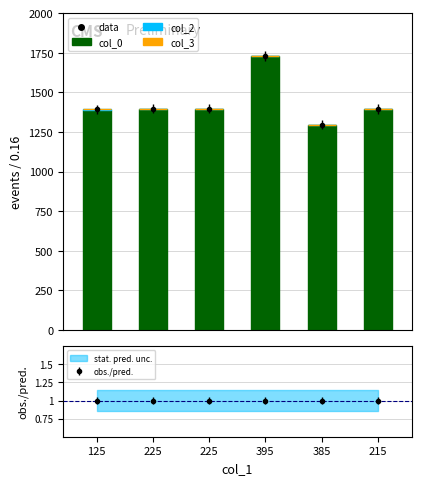

How many bars are there in each group?

3